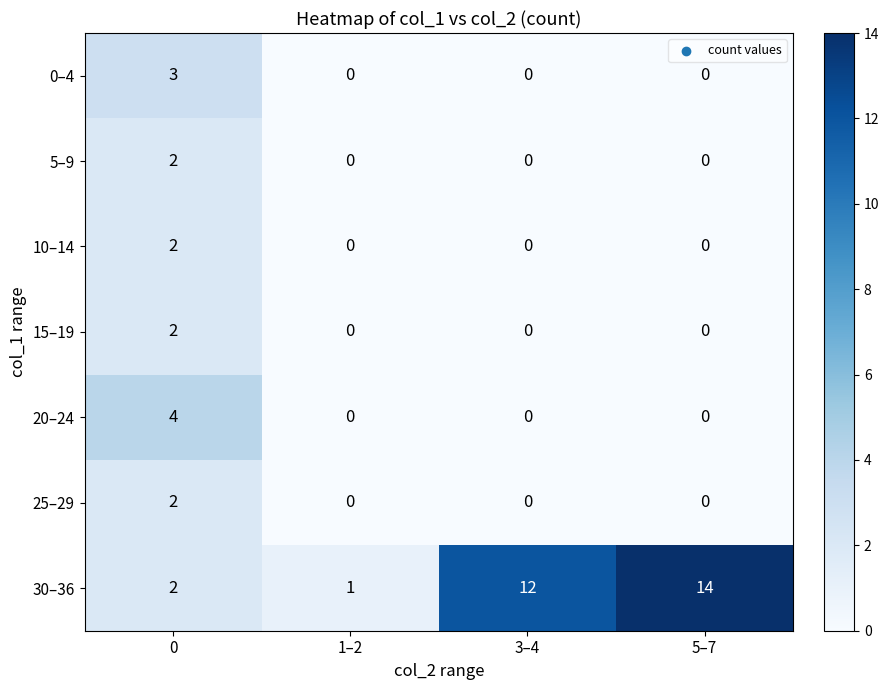

Reading right to left, transcribe all the data shown in this chart.

0–4: 0	0	0	3
5–9: 0	0	0	2
10–14: 0	0	0	2
15–19: 0	0	0	2
20–24: 0	0	0	4
25–29: 0	0	0	2
30–36: 14	12	1	2